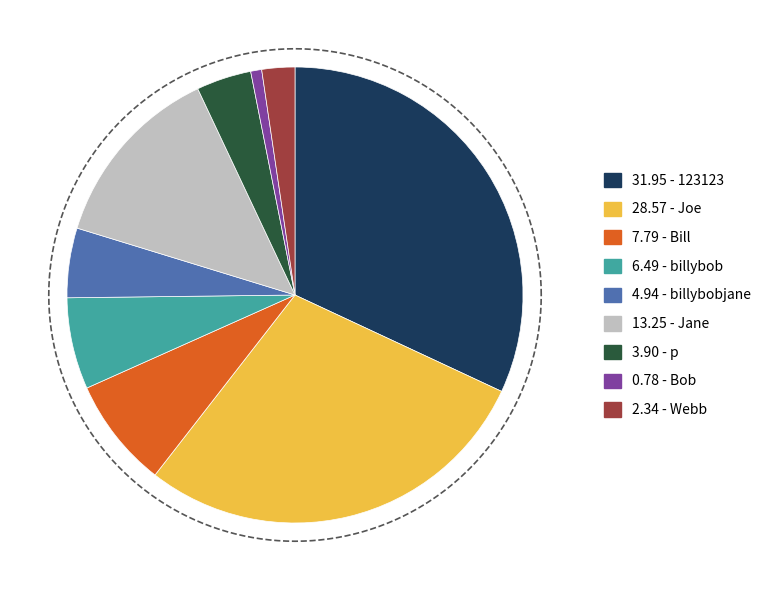

Does any single category account for the majority?

No